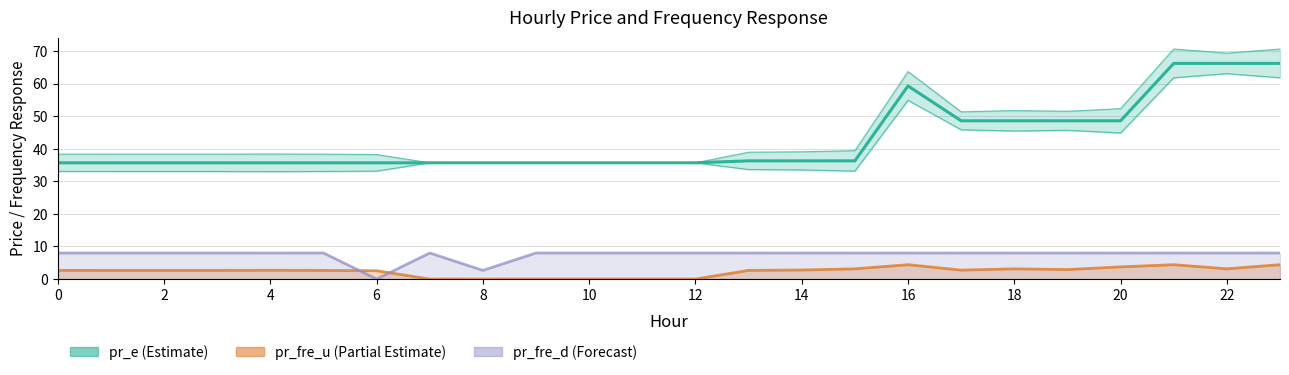

The value of pr_fre_u line at 17 is 2.7. True or false?

True